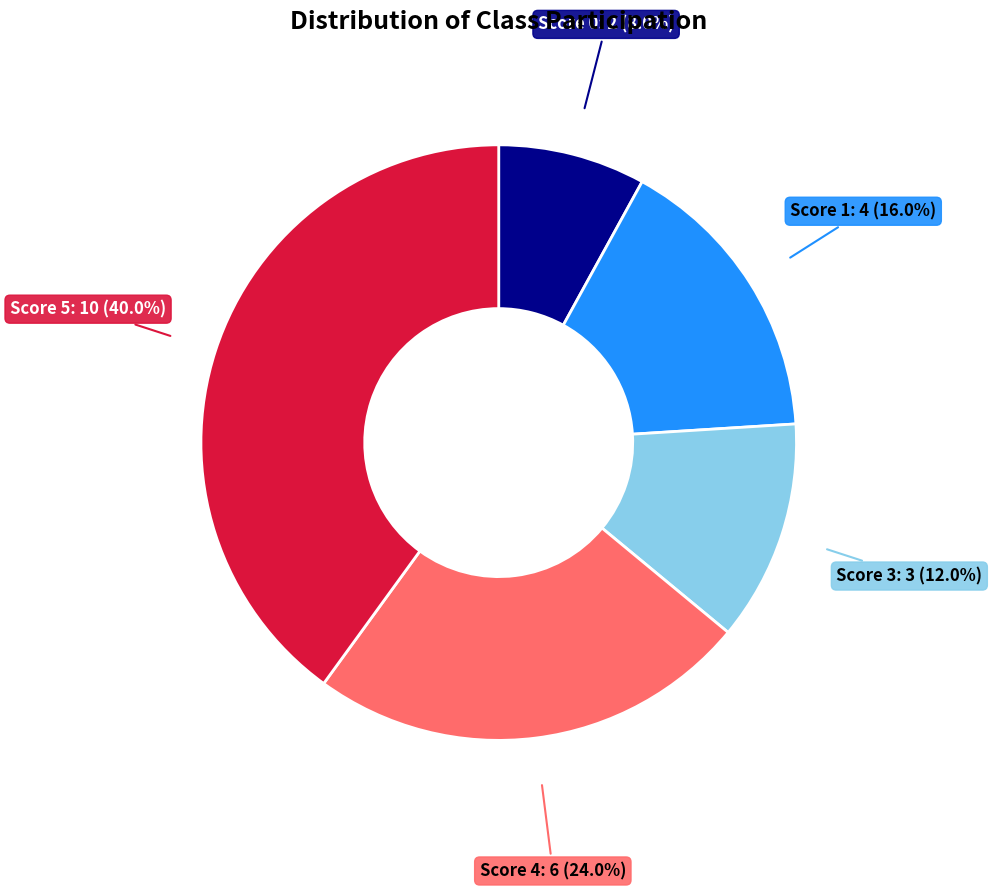

Is there any slice that represents more than half of the pie?

No